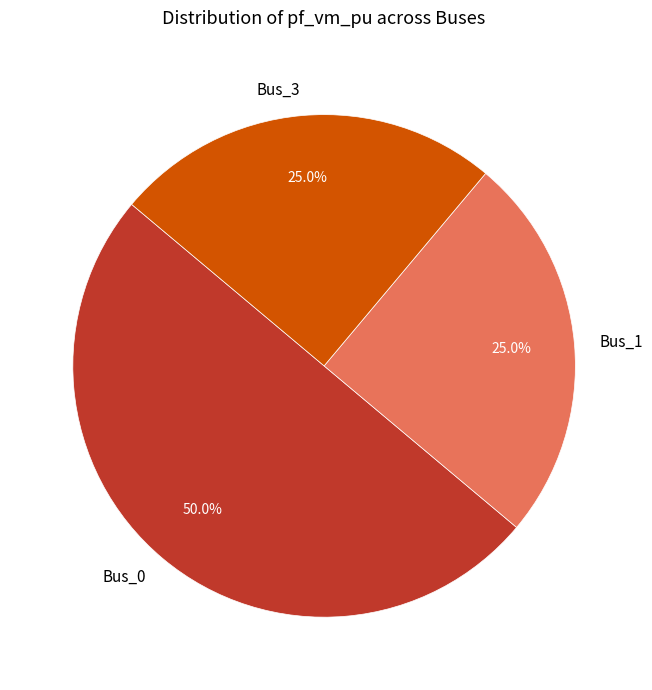

To the nearest percent, what is the difference between the Bus_3 and Bus_0 slice percentages?

25%